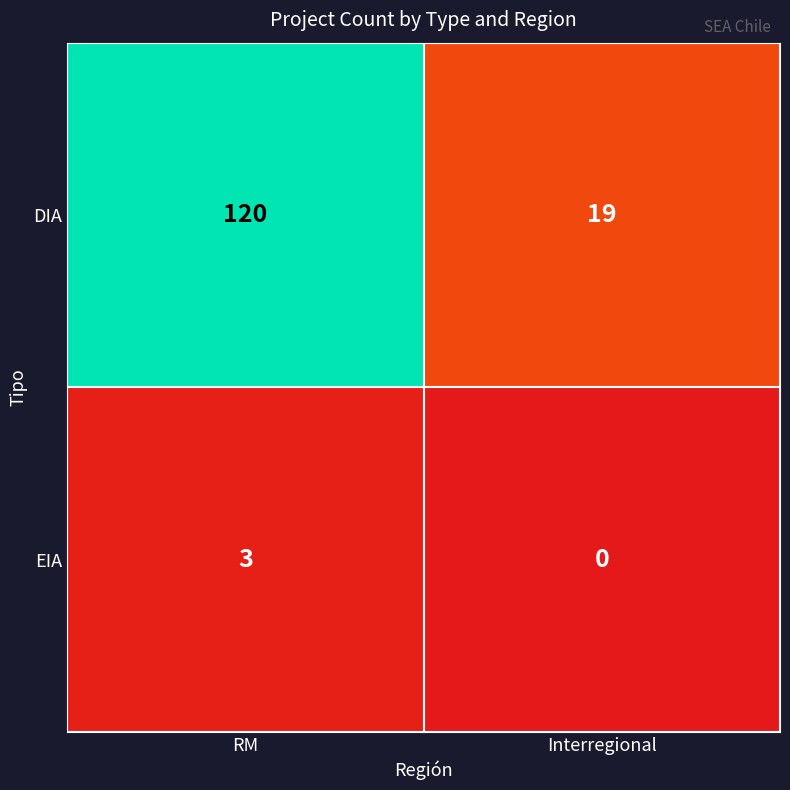

Reading right to left, extract all data points from this chart.

DIA: 19	120
EIA: 0	3